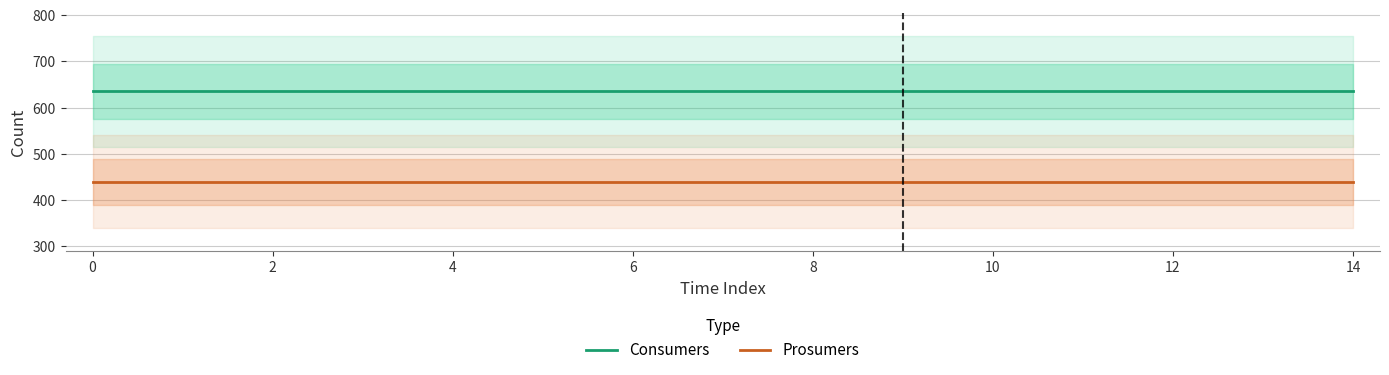

Which series has the largest total across all categories?

Consumers